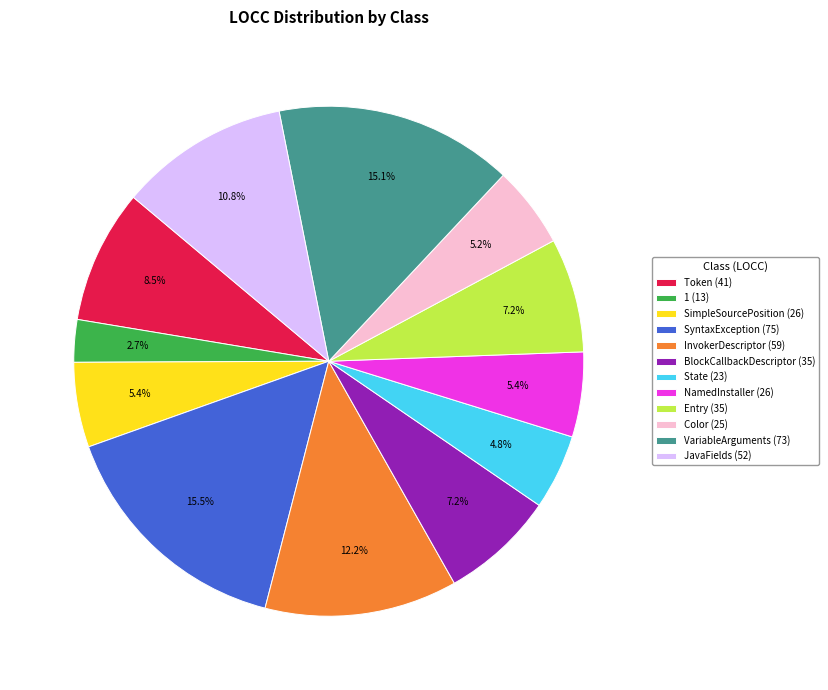

What percentage is NOT represented by InvokerDescriptor?

87.8%